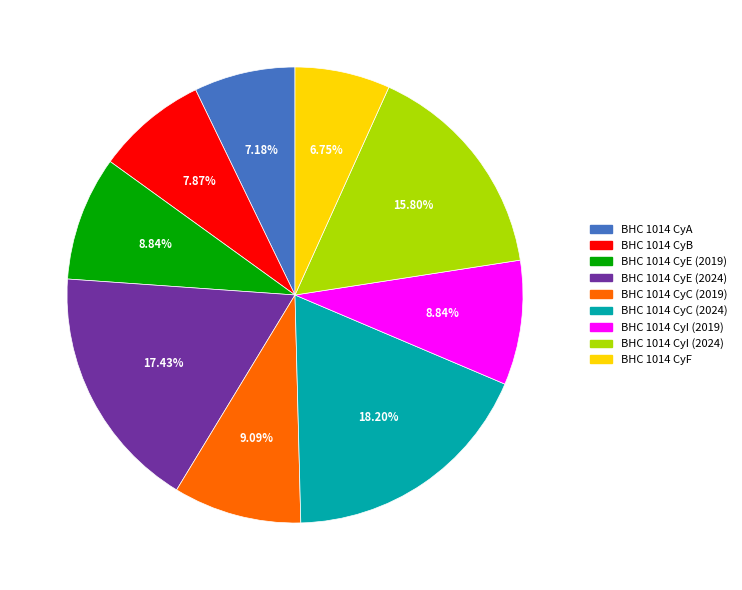

Which has a higher value, BHC 1014 CyF or BHC 1014 CyI (2019)?

BHC 1014 CyI (2019)